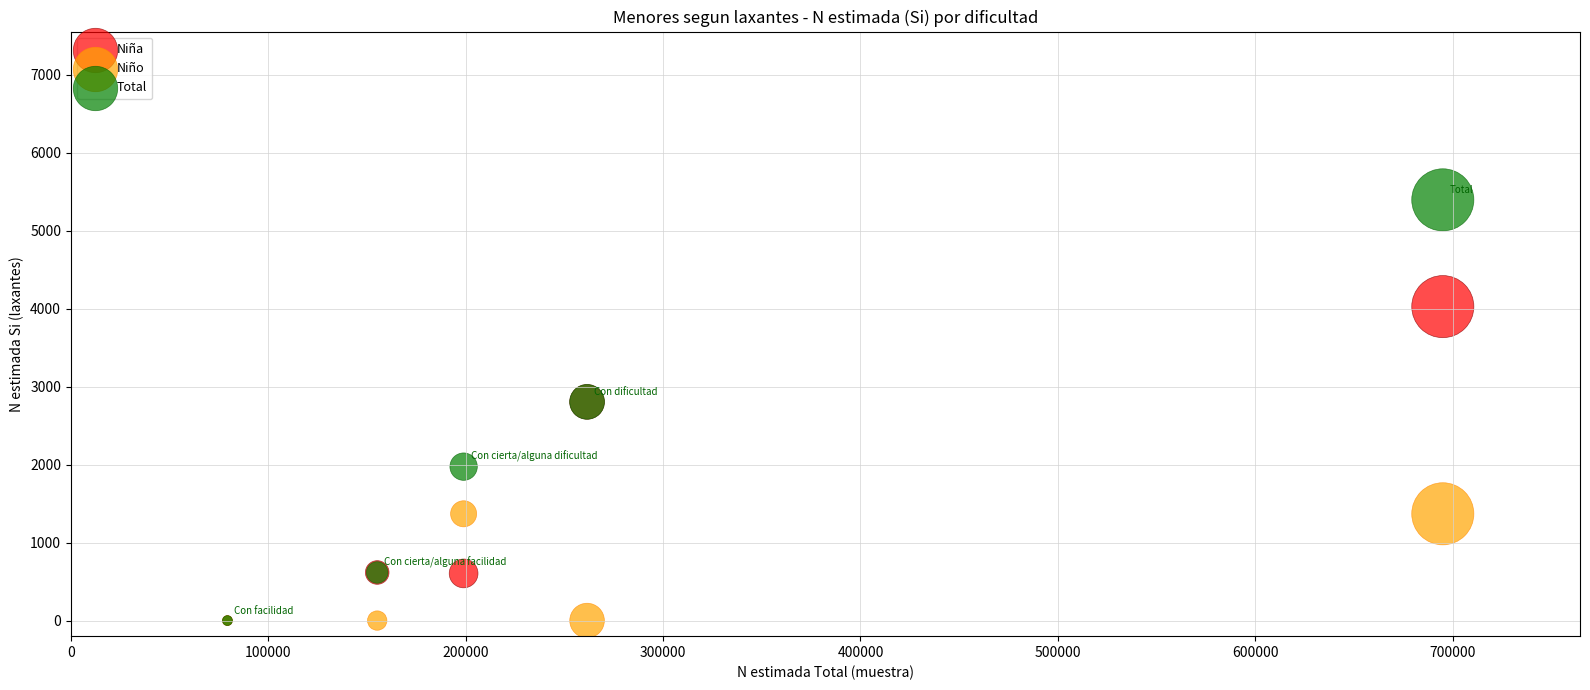

What are all the series names shown in the legend?

Niña, Niño, Total